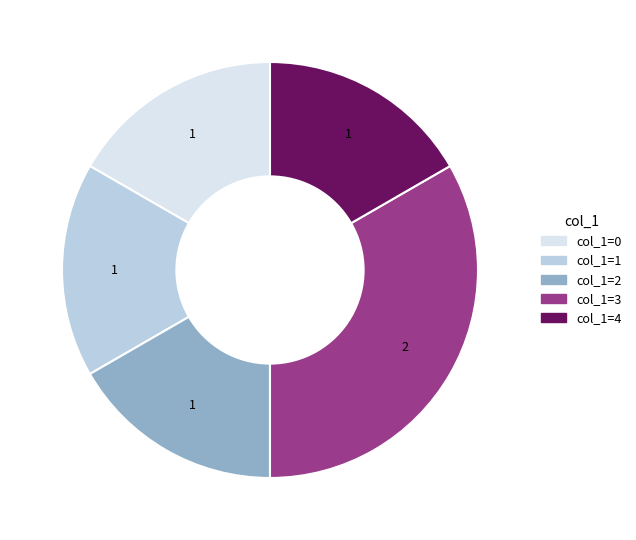

Is it true that col_1=3 is 33% of the pie?

True